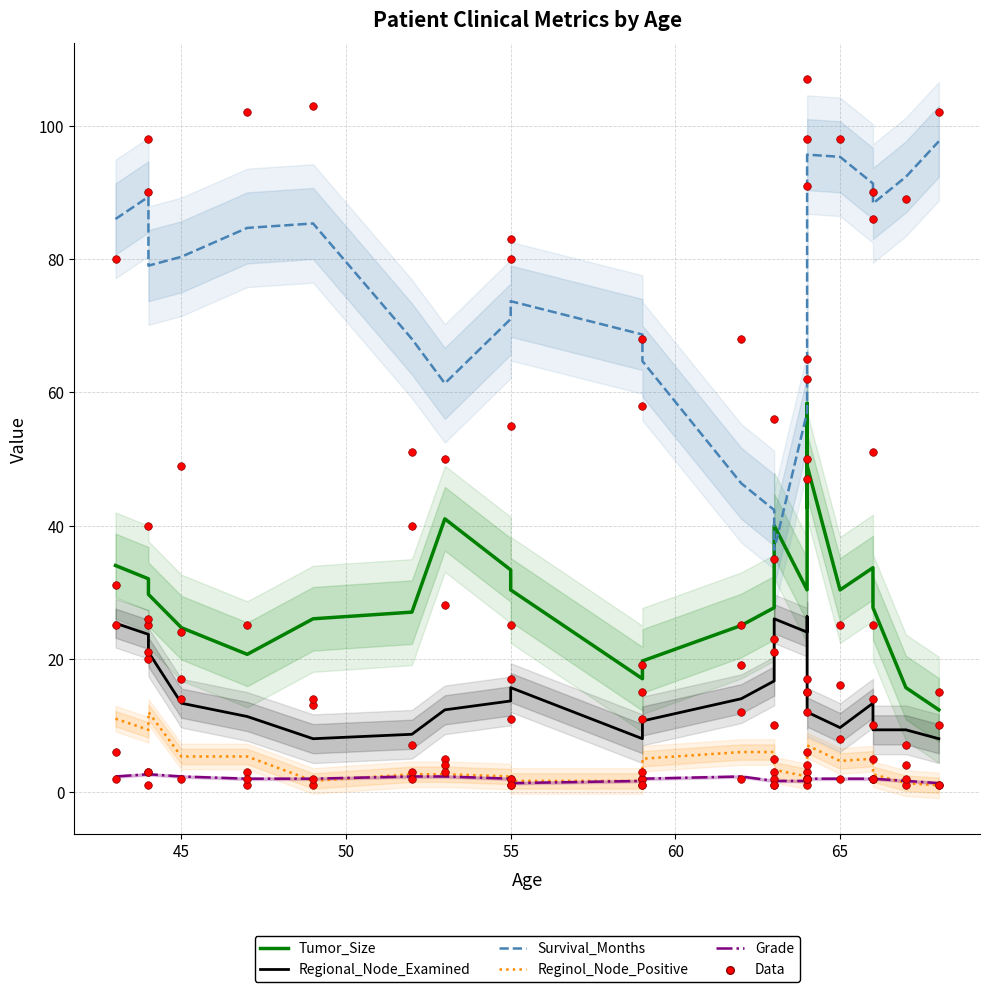

Which series has the largest total across all categories?

Survival_Months